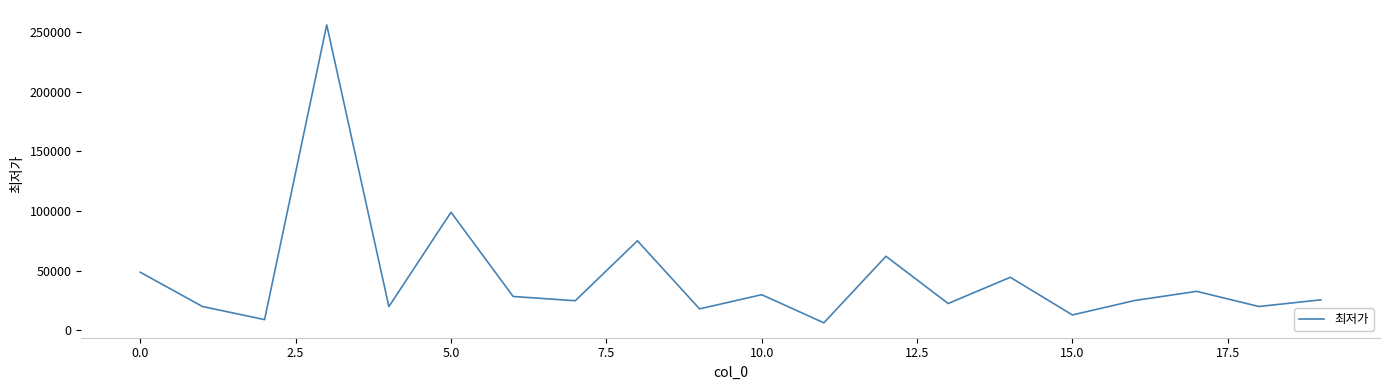

What is the maximum value shown in the chart?

256000